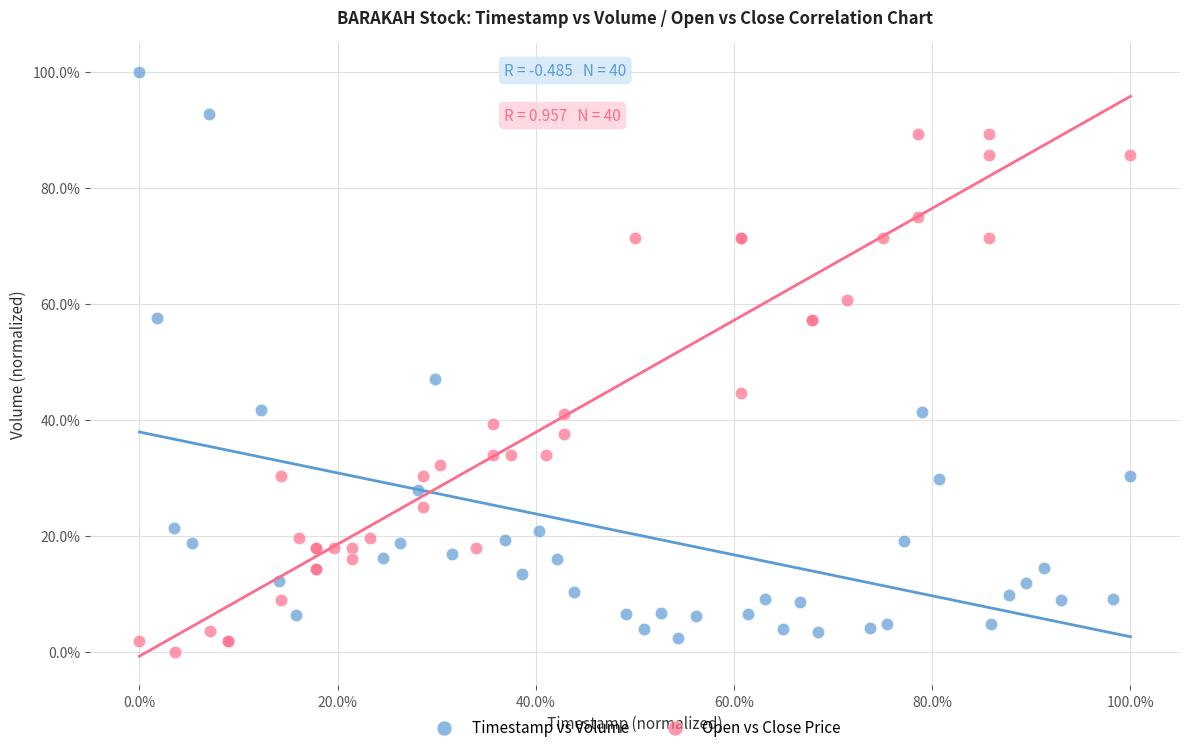

What are all the series names shown in the legend?

Timestamp vs Volume, Open vs Close Price